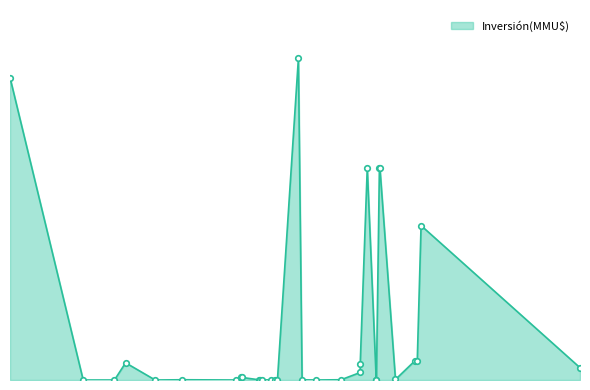

What is the change in value from 29/12/2006 to 01/07/2002?

-200